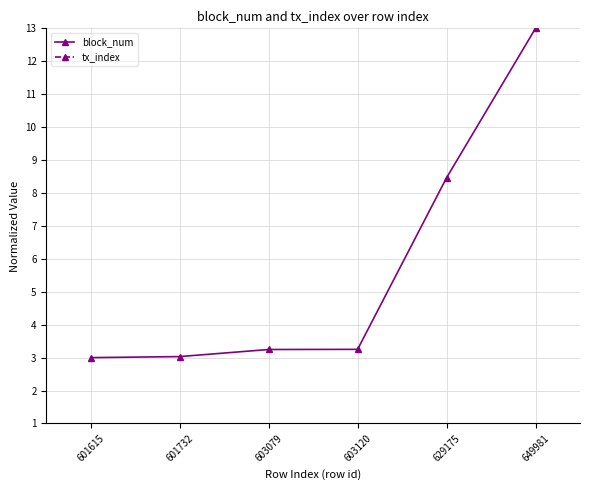

How many series are shown in this chart?

2